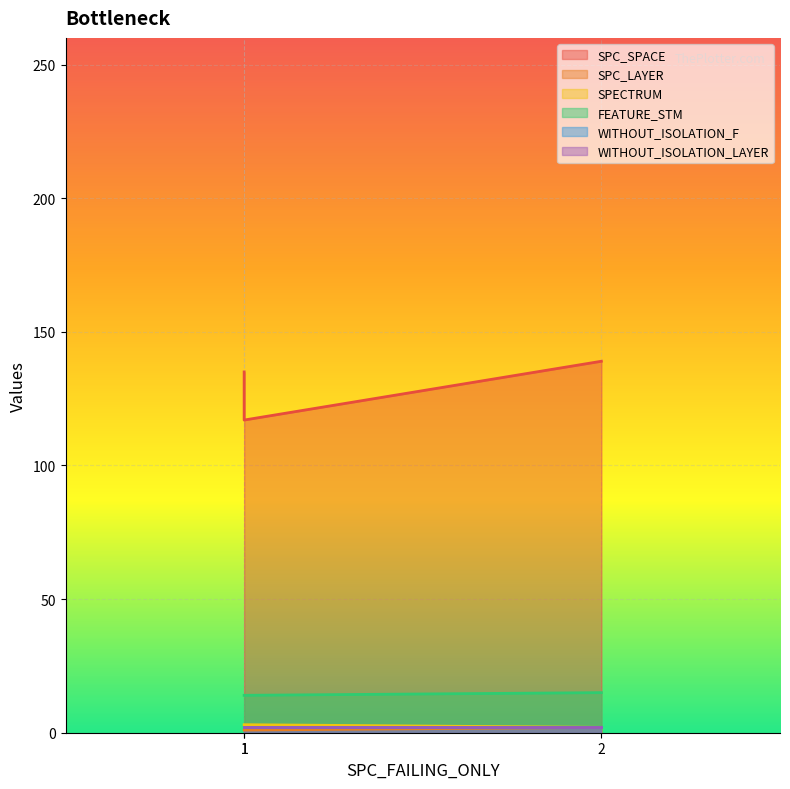

How many SPC_LAYER values are between 1 and 2?

3